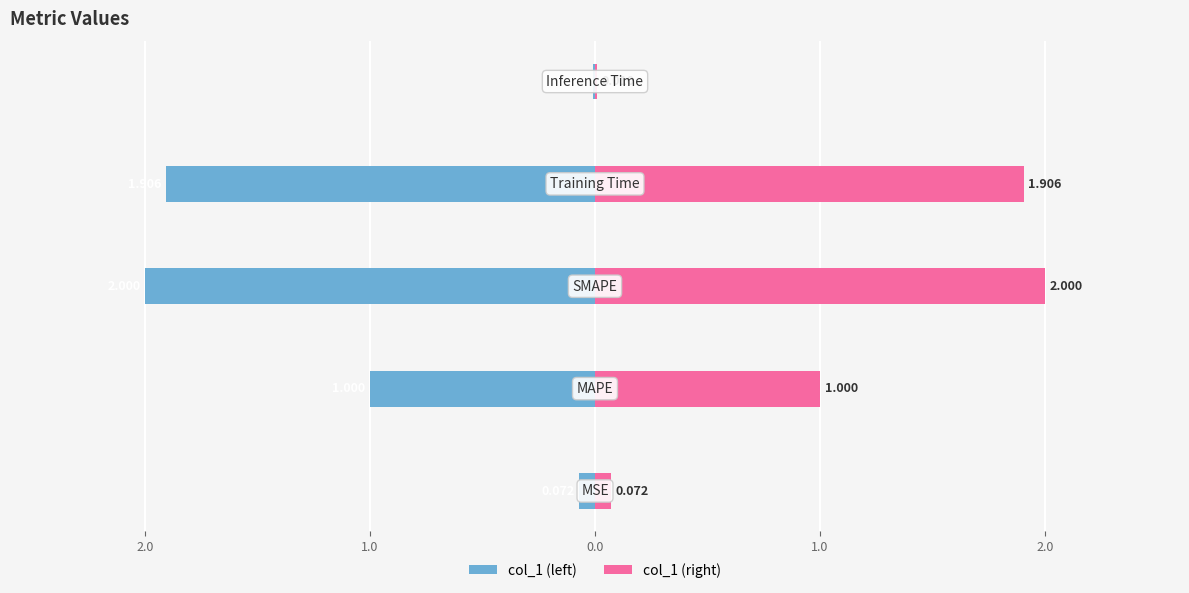

What is the sum of the col_1 (right) values at 1.0 and 0.0?

1.9